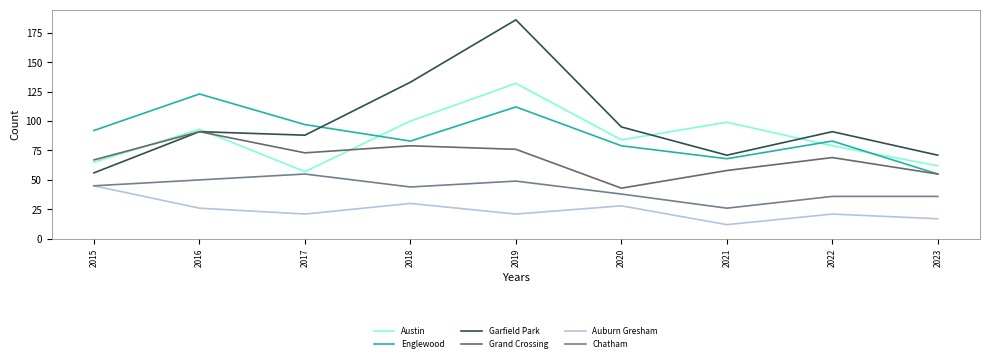

List the series in order of their peak value, highest first.

Garfield Park, Austin, Englewood, Grand Crossing, Chatham, Auburn Gresham